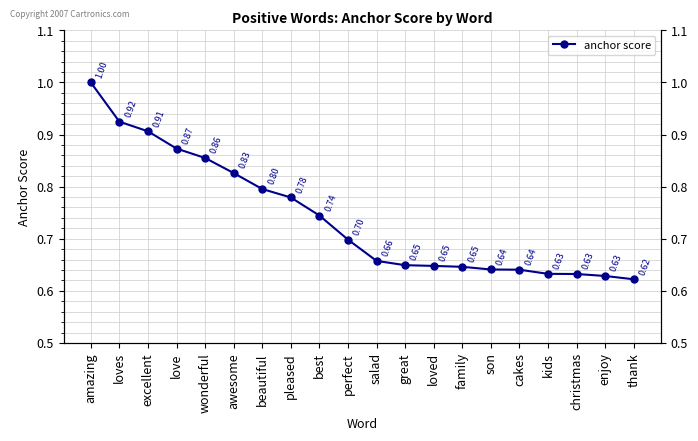

Reading left to right, what are all the values shown in this chart?

1.0	0.9	0.9	0.9	0.9	0.8	0.8	0.8	0.7	0.7	0.7	0.6	0.6	0.6	0.6	0.6	0.6	0.6	0.6	0.6